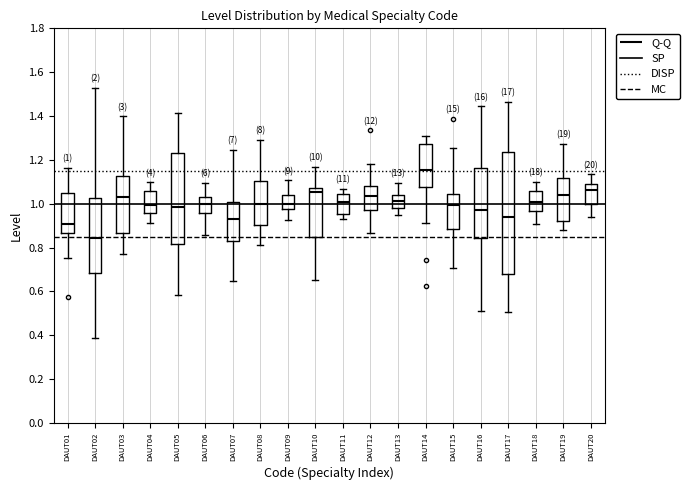

Which box has the highest median line?

DAUT14